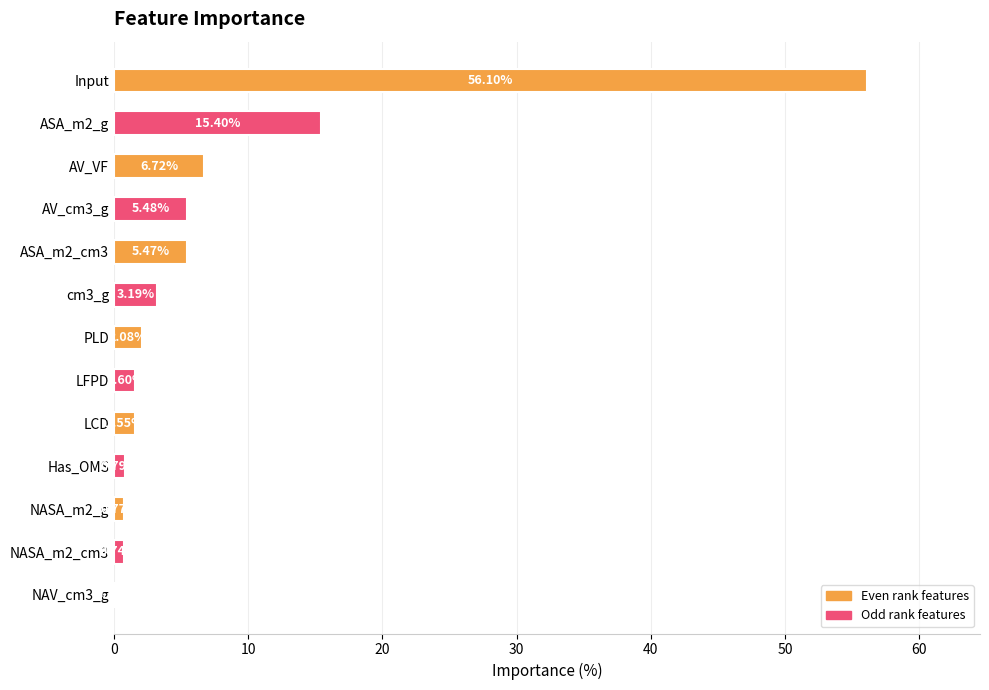

Between cm3_g and Has_OMS, which is larger?

cm3_g